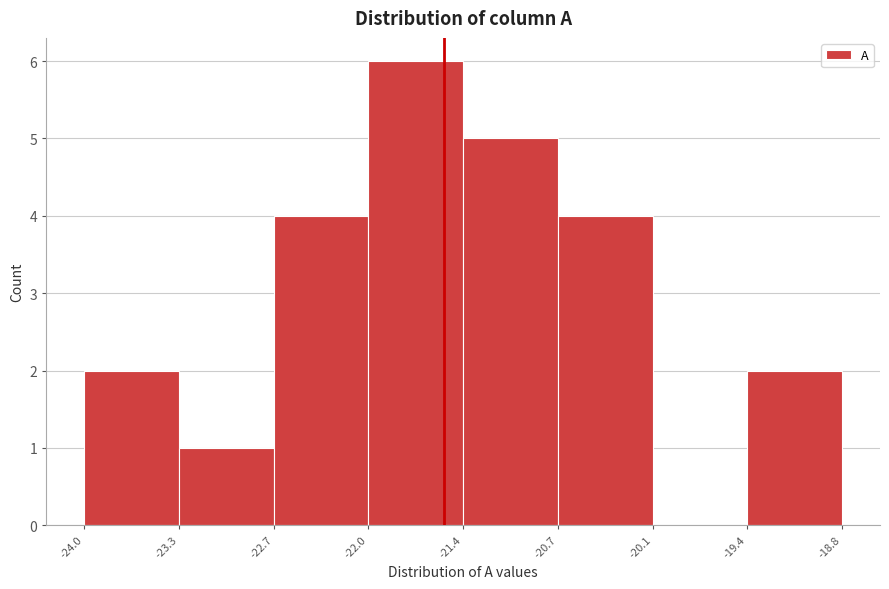

Reading left to right, transcribe this chart: for each bar, give the range it covers on the x-axis and its height. The values are not printed on the chart, so give them approximately, as read against the axis.

-24.0 to -23.3: 2
-23.3 to -22.7: 1
-22.7 to -22.0: 4
-22.0 to -21.4: 6
-21.4 to -20.7: 5
-20.7 to -20.1: 4
-20.1 to -19.4: 0
-19.4 to -18.8: 2